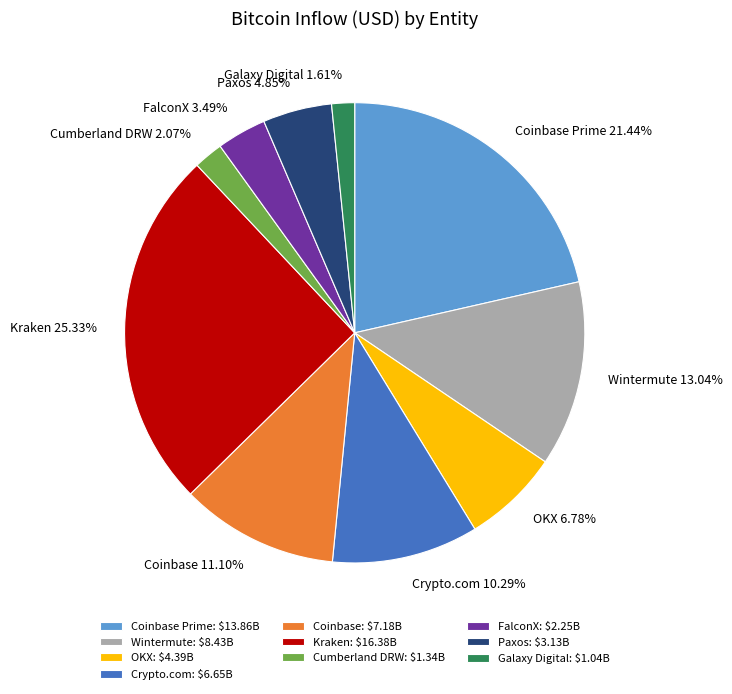

How many segments does this pie chart have?

10